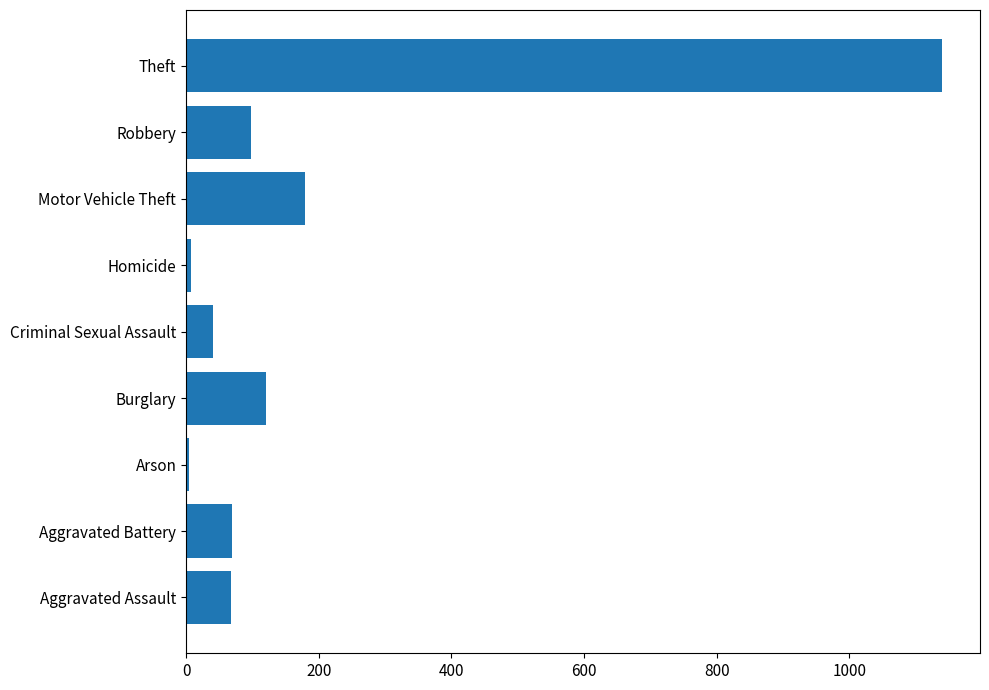

Where is the data nearest to the value 572?

Motor Vehicle Theft